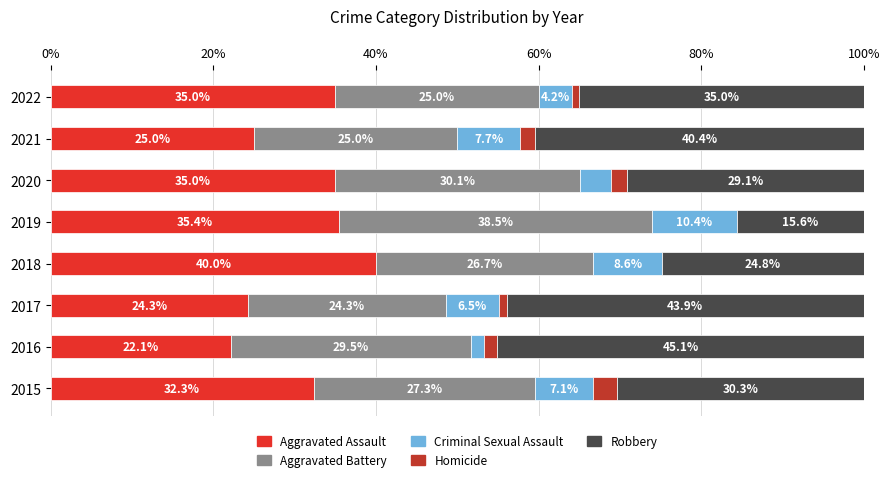

Where is Aggravated Assault nearest to the value 31?

2015